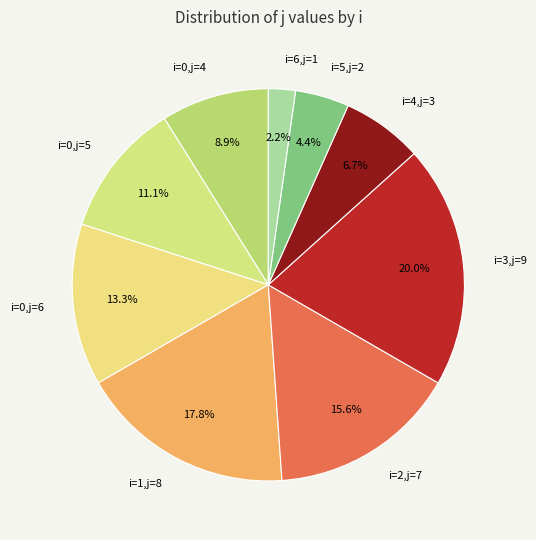

Do i=3,j=9 and i=2,j=7 together represent more than half of the pie?

No